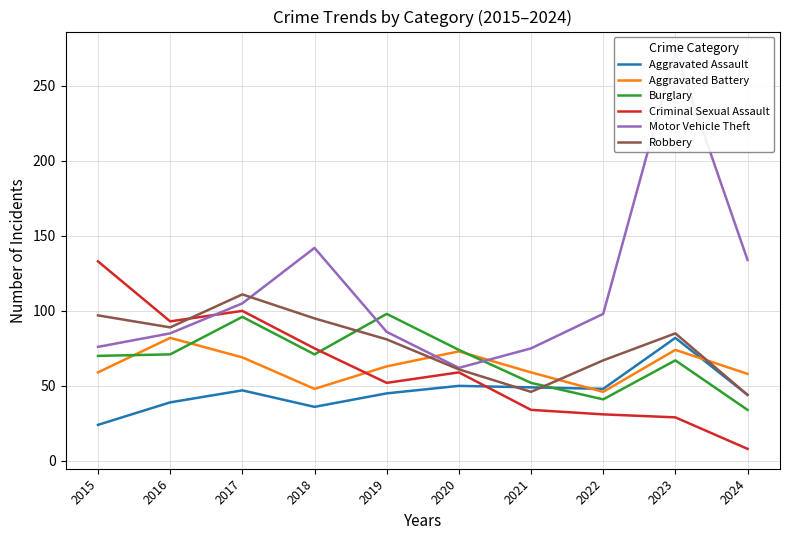

At how many categories does at least one series exceed 234?

1